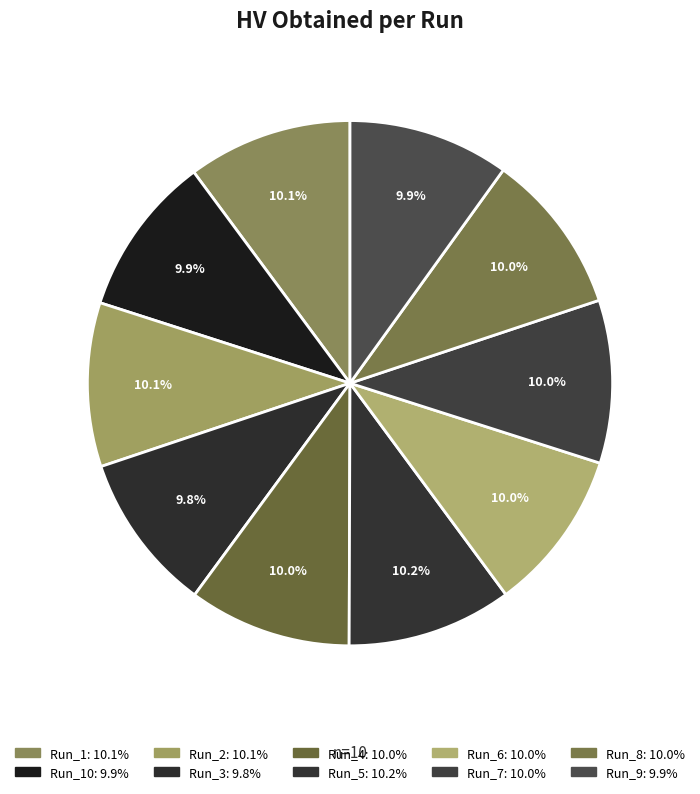

Which category has the smallest portion of the pie?

Run_3